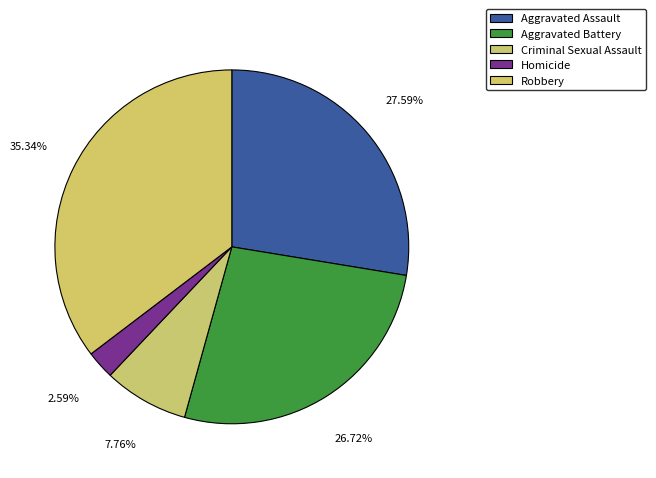

How many slices are in this pie chart?

5